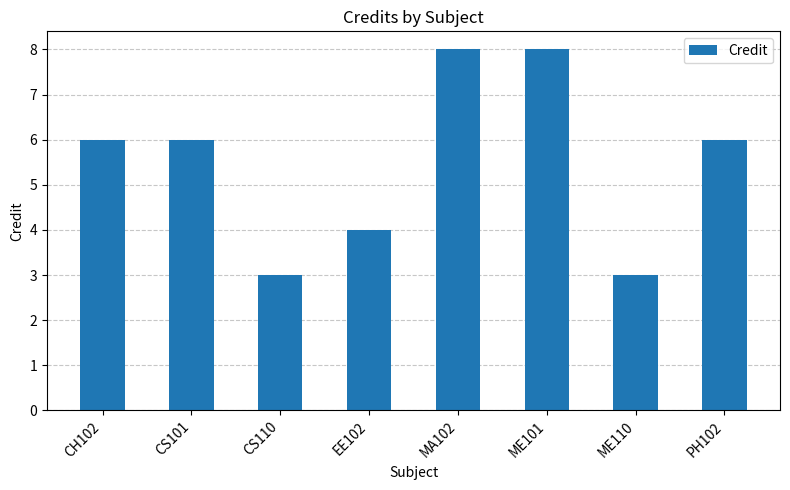

How many values are between 4 and 8?

6